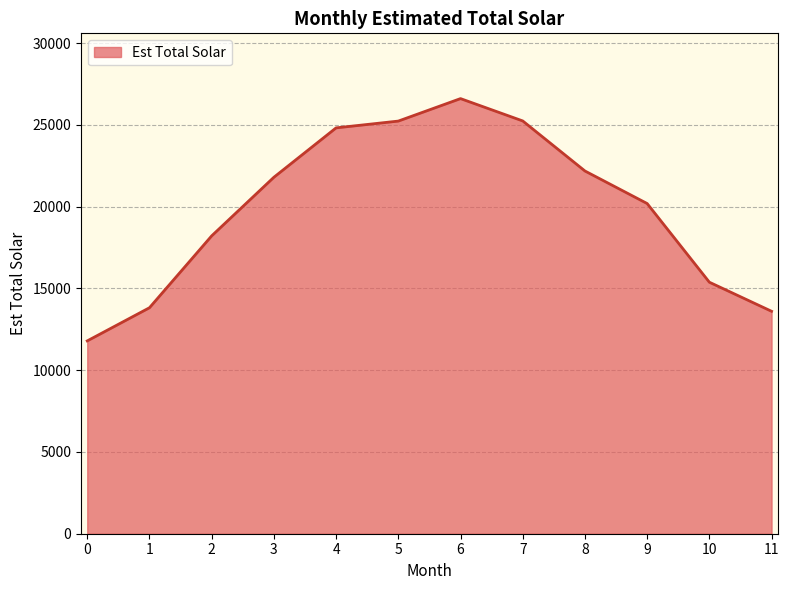

What value does the data have at 2?

18218